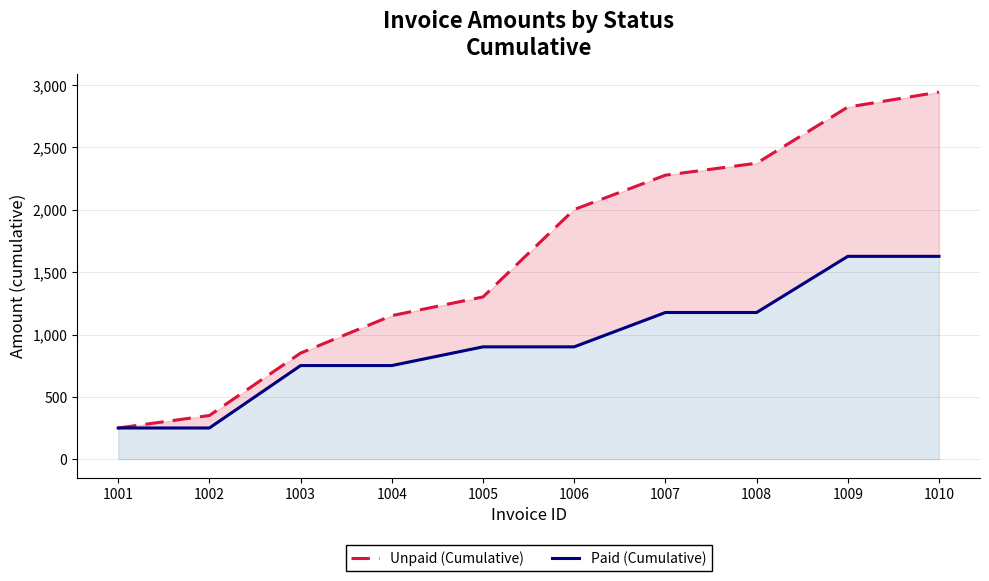

Rank the series by their average value, from highest to lowest.

Unpaid (Cumulative), Paid (Cumulative)